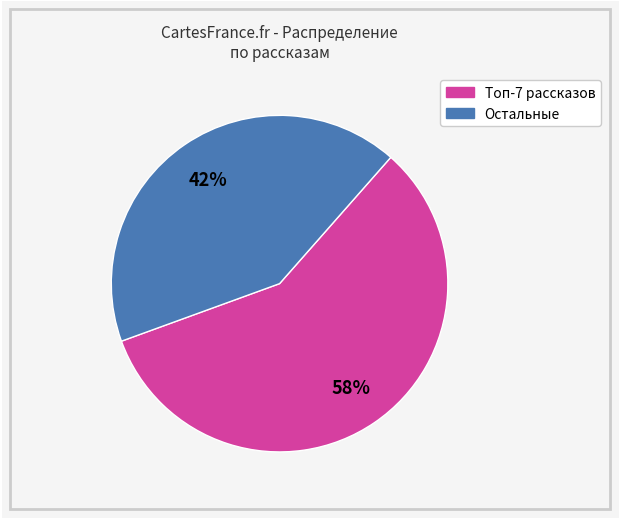

To the nearest percent, what is the average slice percentage?

50%